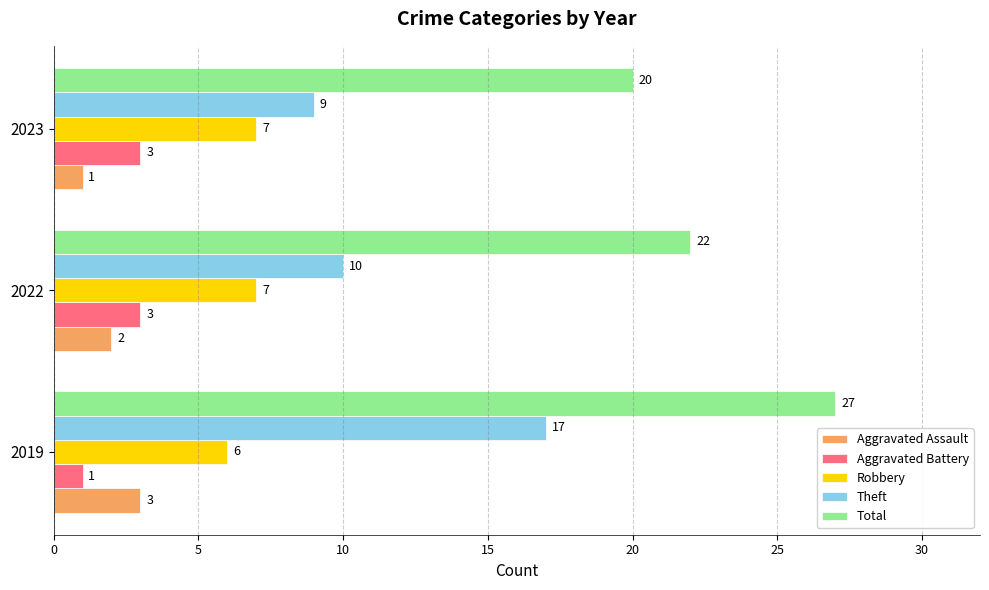

Where is Theft nearest to the value 13?

2022